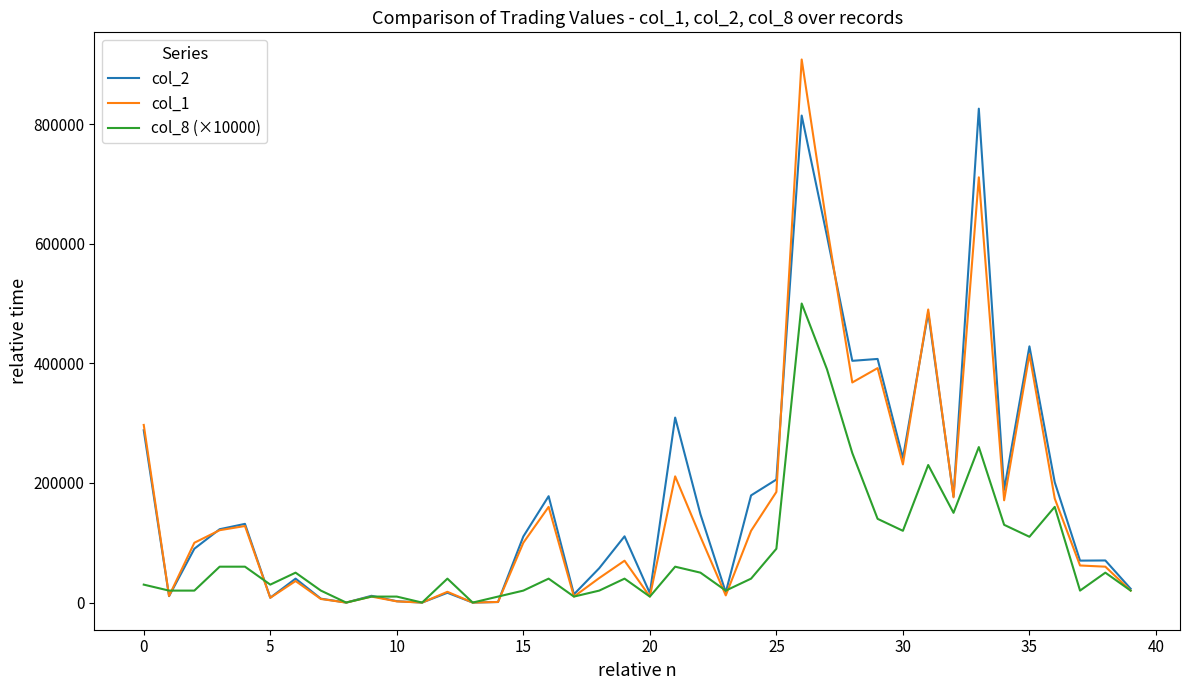

Rank the series by their maximum value, from highest to lowest.

col_1, col_2, col_8 (×10000)